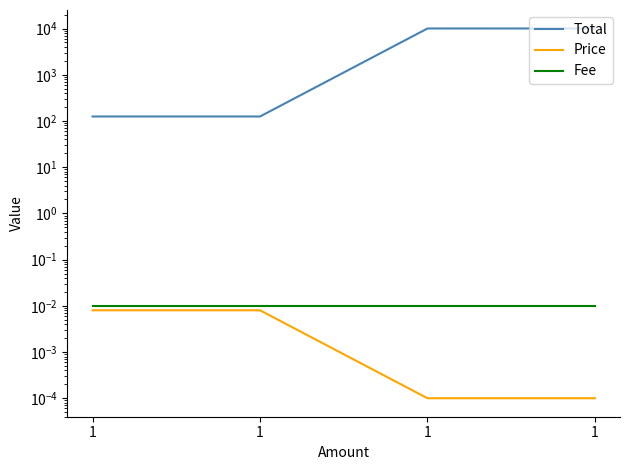

True or false: Total and Price cross at least once.

False